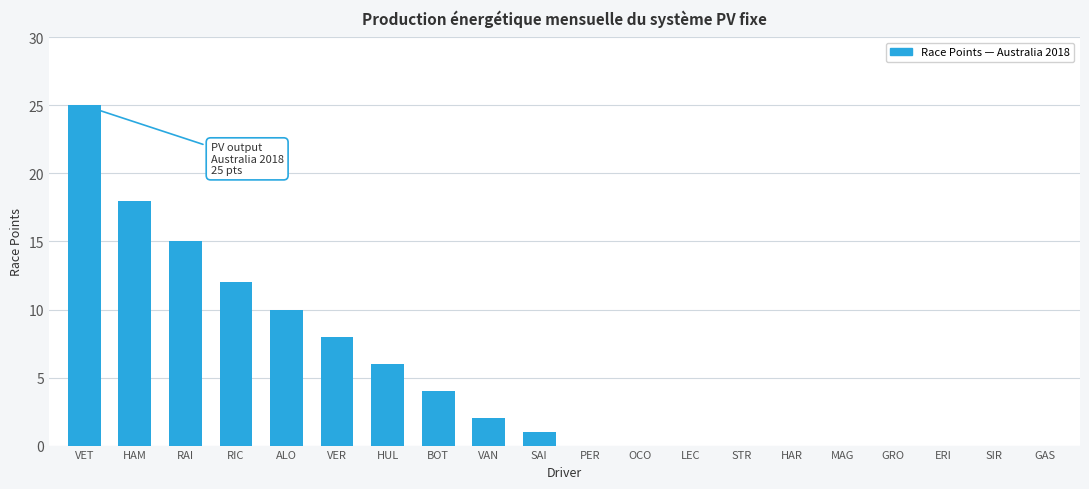

What is the sum of all values?

101